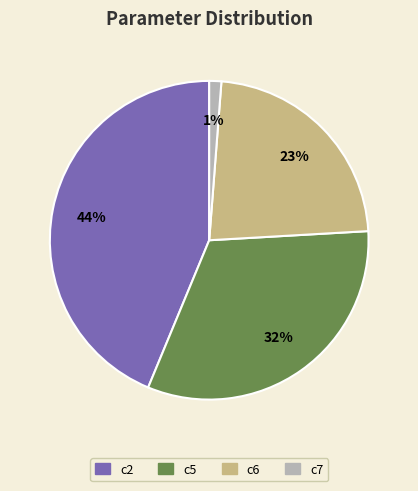

Which has a higher value, c7 or c5?

c5